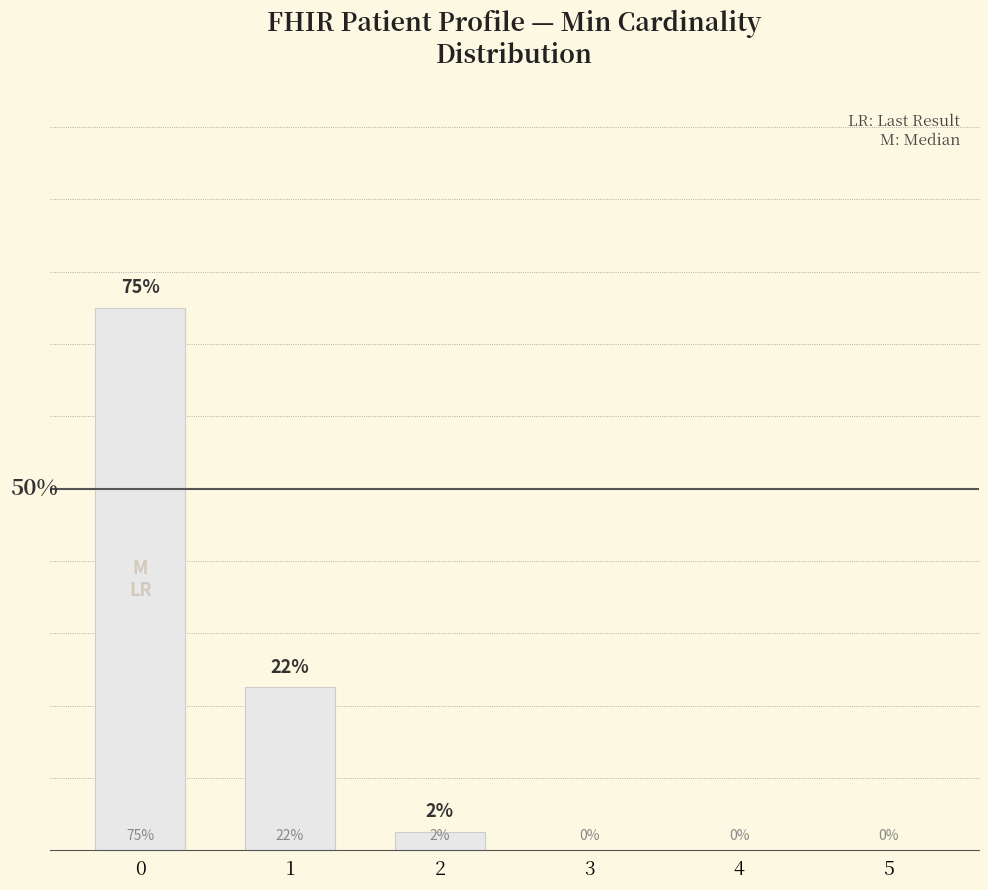

What is the difference between the maximum and second lowest values?

75.0